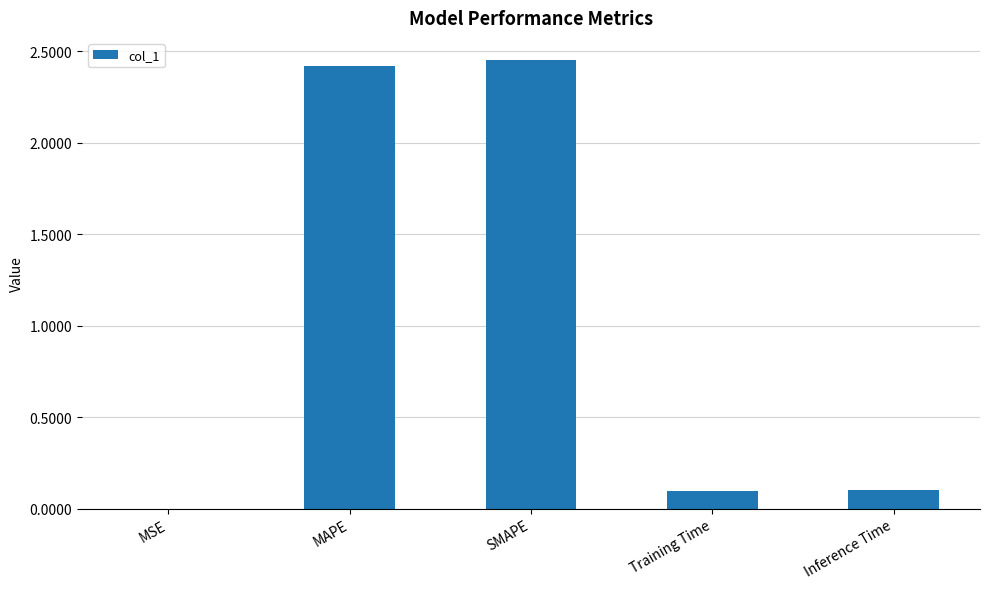

What is the sum of all values?

5.1